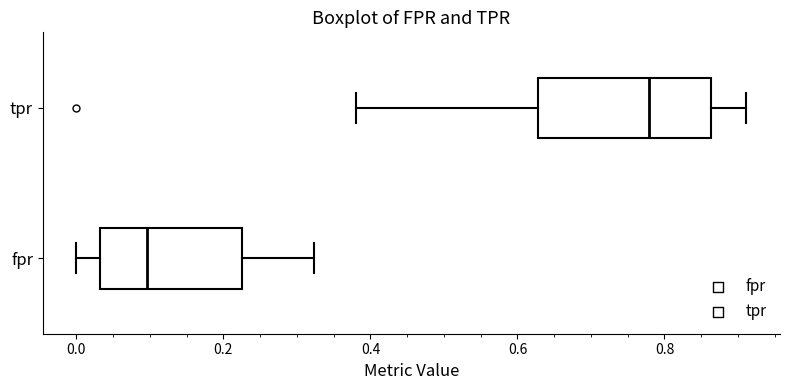

Where does the right whisker of the box for fpr end on the x-axis? The values are not printed on the chart, so give them approximately, as read against the axis.

0.32